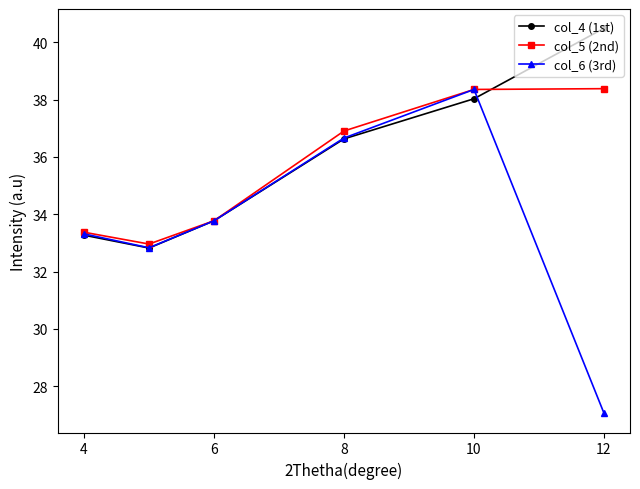

What is the lowest value of the col_5 (2nd) series?

33.0